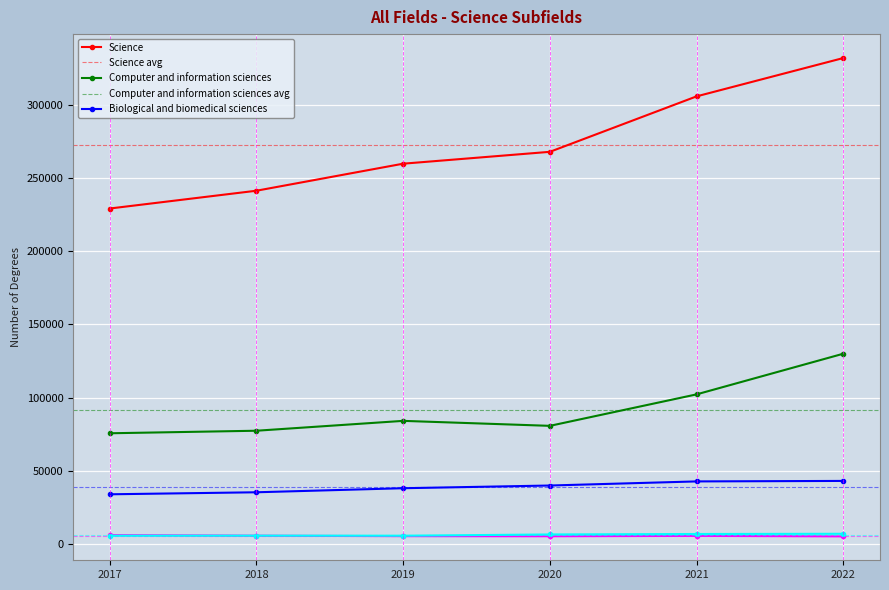

True or false: Science has more than 2 interior local peaks.

False